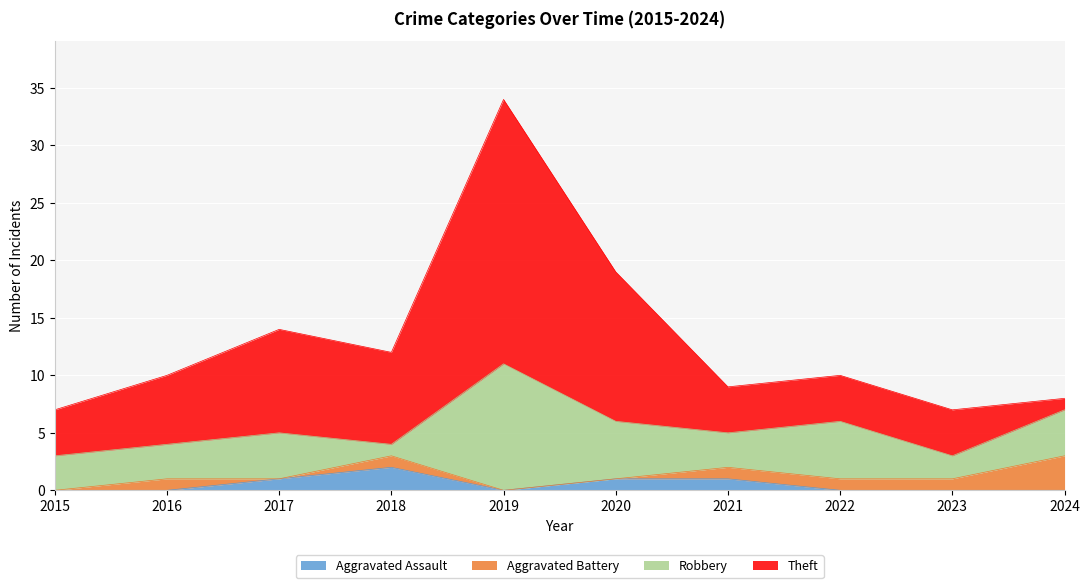

True or false: Aggravated Battery and Aggravated Assault cross at least once.

True